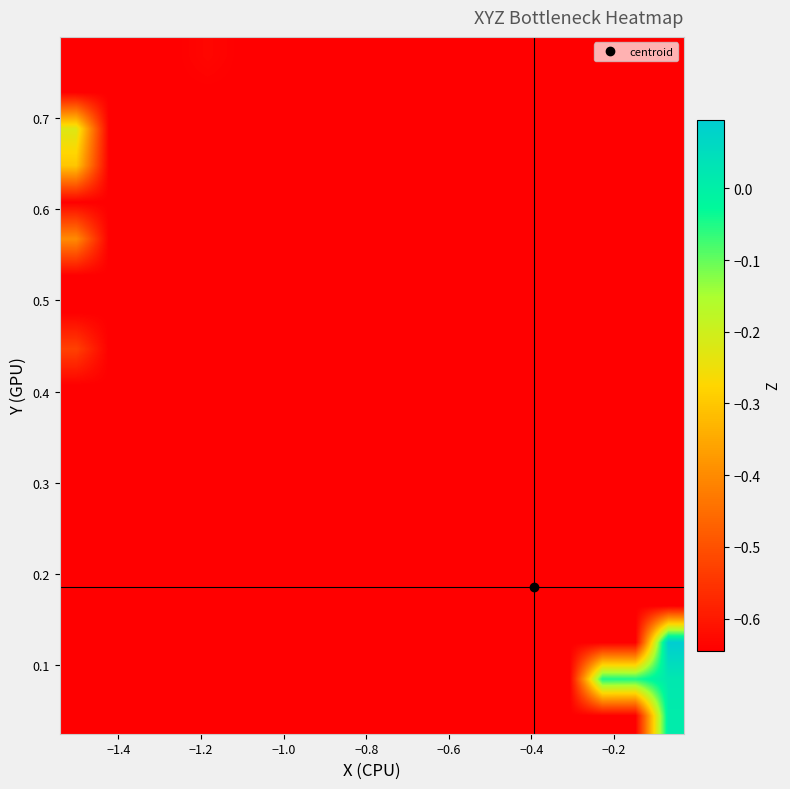

At how many categories does at least one series exceed 0?

1